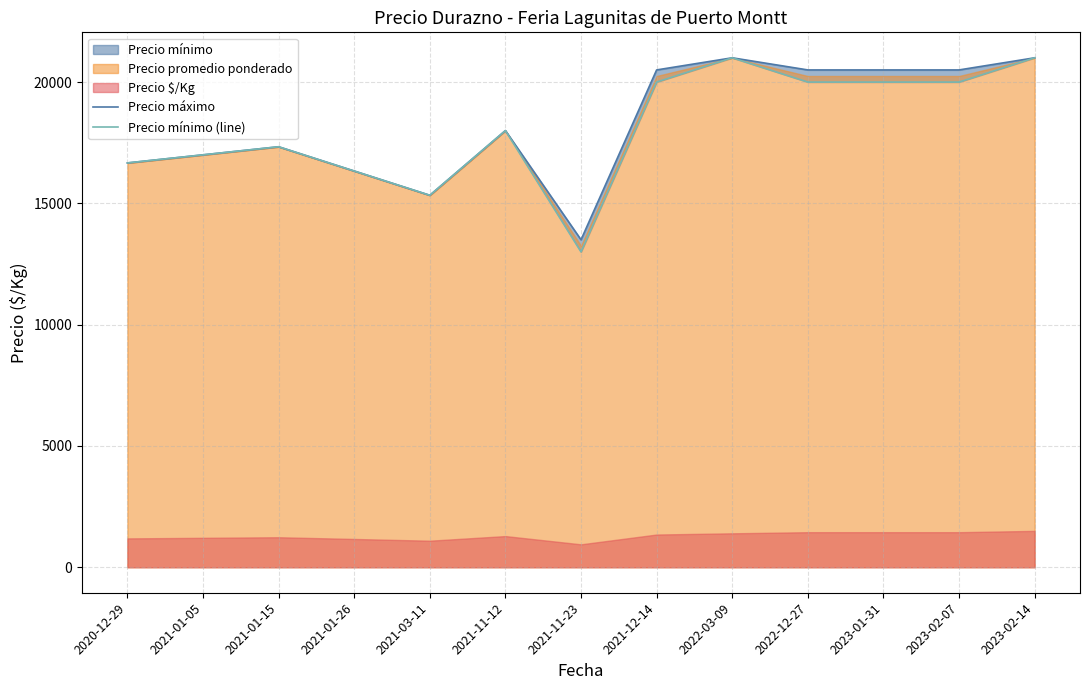

What is the minimum value shown in the chart?

13000.0